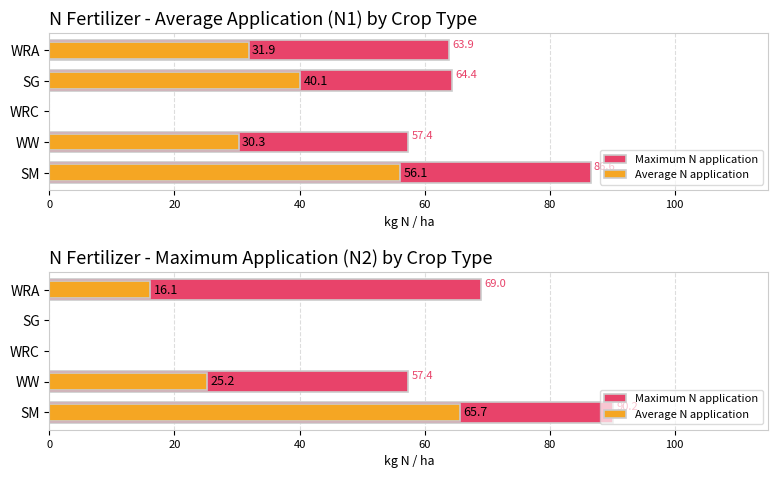

List the series in order of their peak value, lowest first.

Average N application, Maximum N application